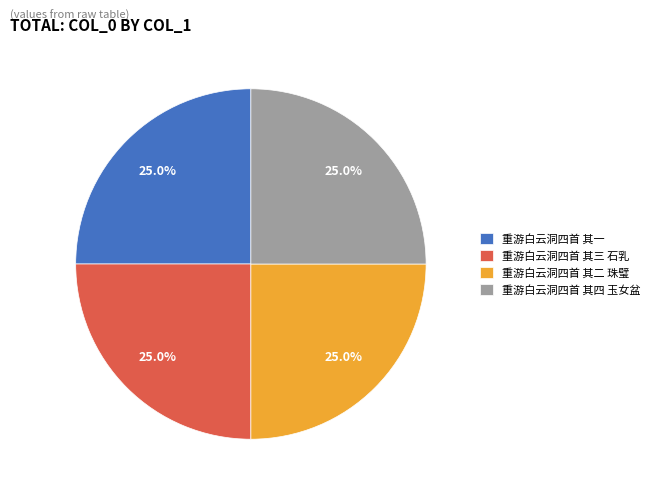

To the nearest percent, what is the average slice percentage?

25%